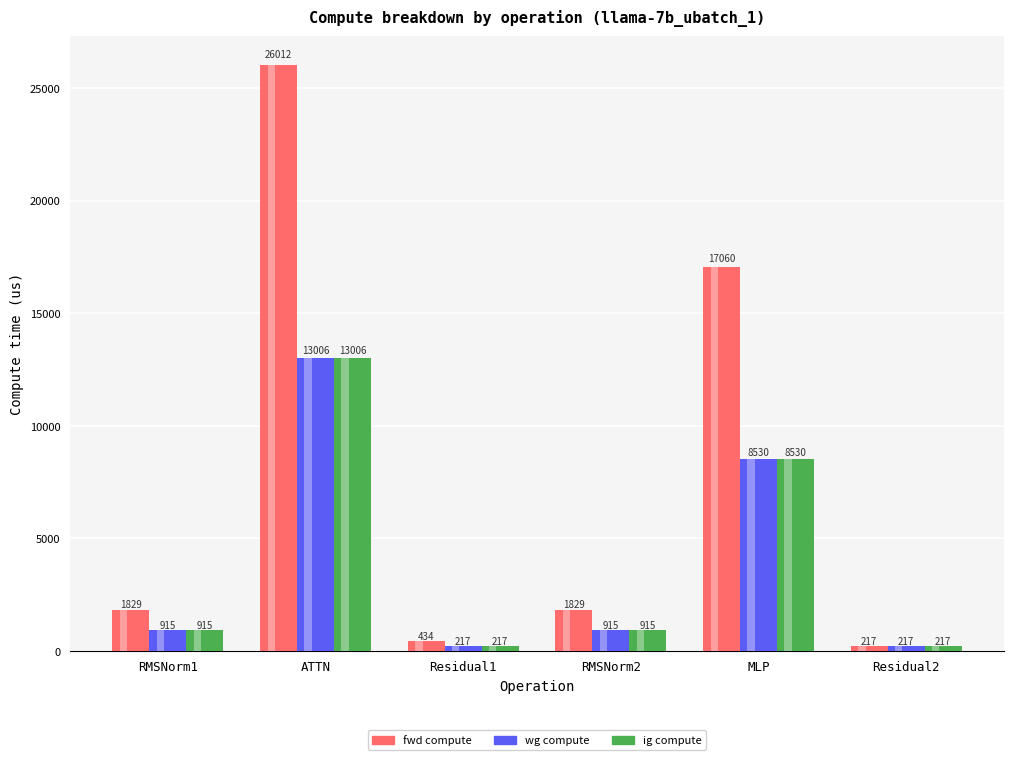

Is it true that ig compute equals 914.6 at RMSNorm1?

True